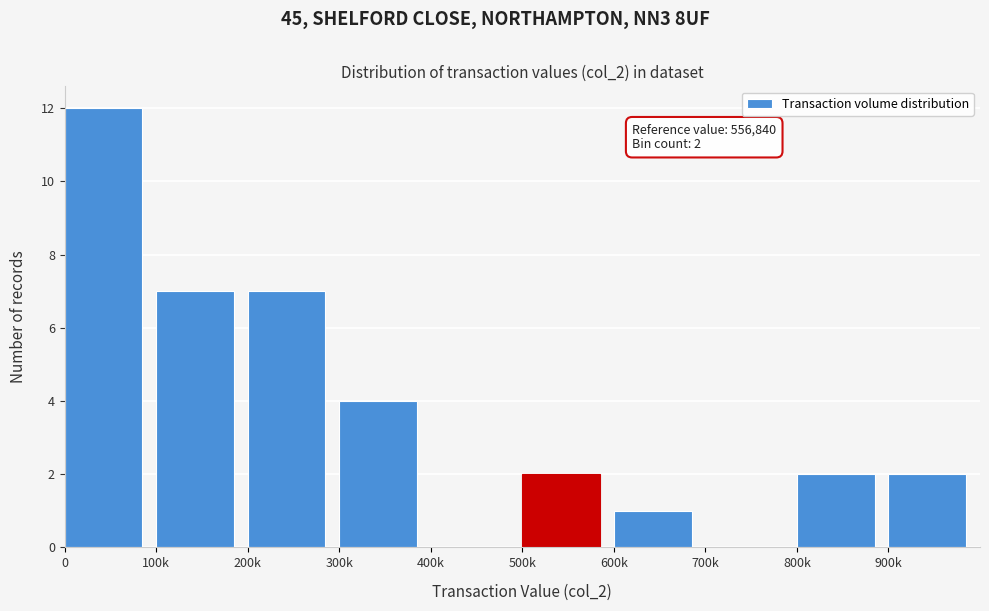

Reading left to right, transcribe all the data shown in this chart.

0=12	100k=7	200k=7	300k=4	400k=0	500k=2	600k=1	700k=0	800k=2	900k=2